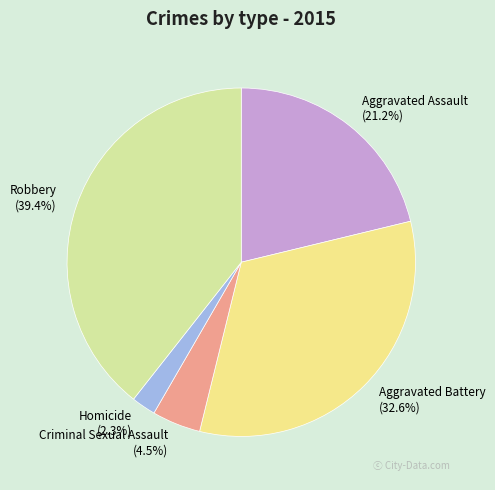

Count the number of slices in the pie.

5